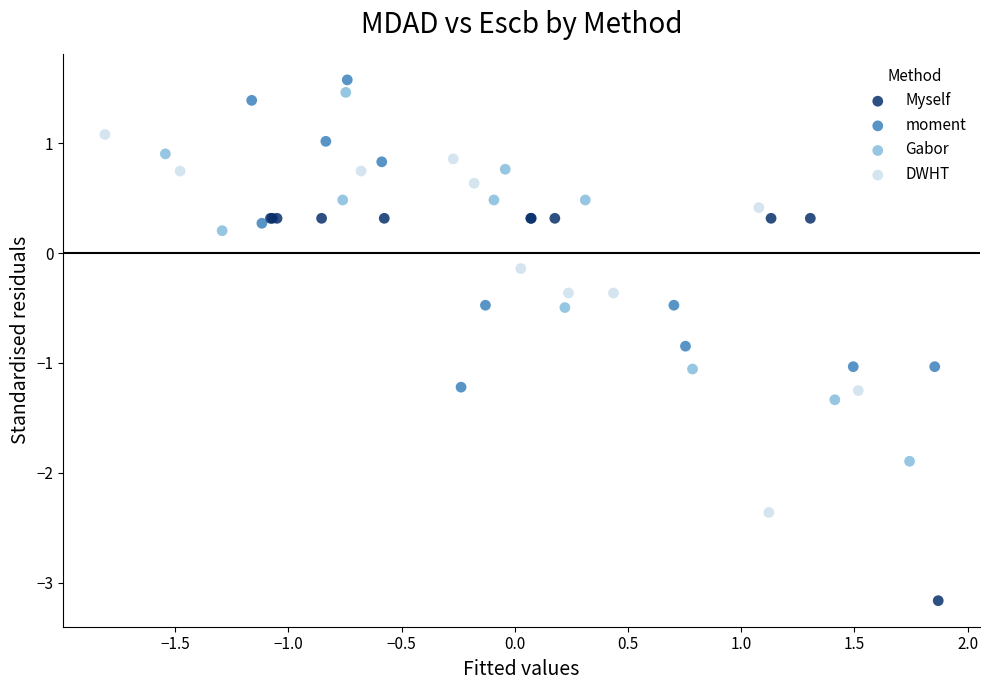

Which series contains the lowest Y value?

Myself